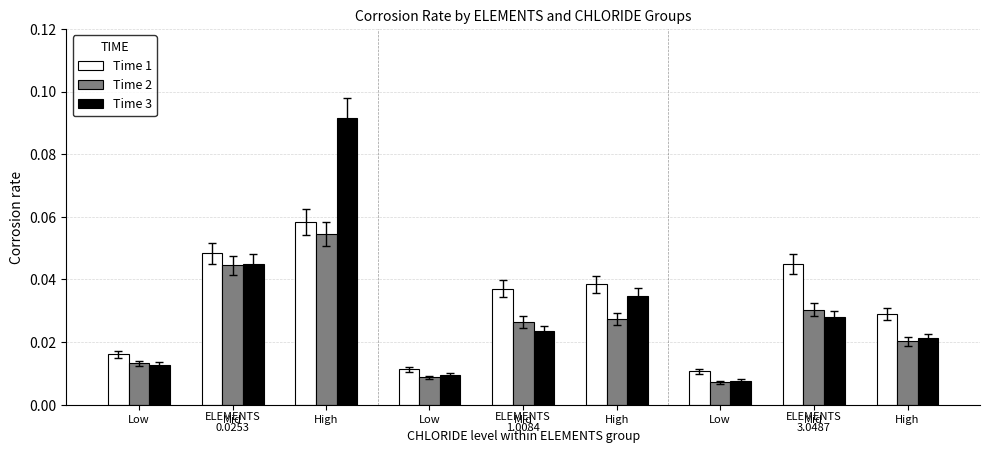

How many bars are there in total?

27